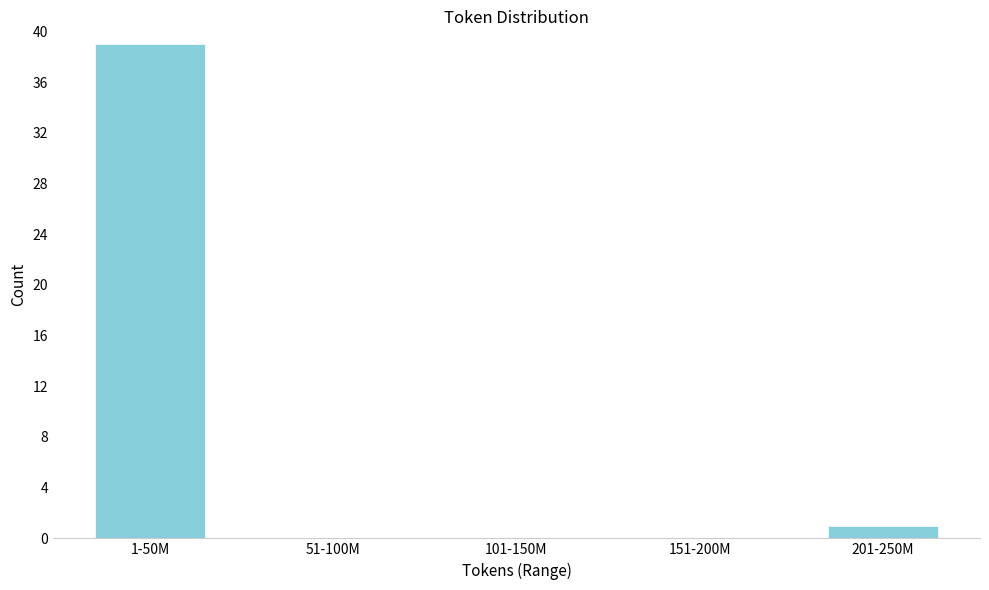

Reading right to left, list all the values displayed in this chart.

201-250M=1	151-200M=0	101-150M=0	51-100M=0	1-50M=39